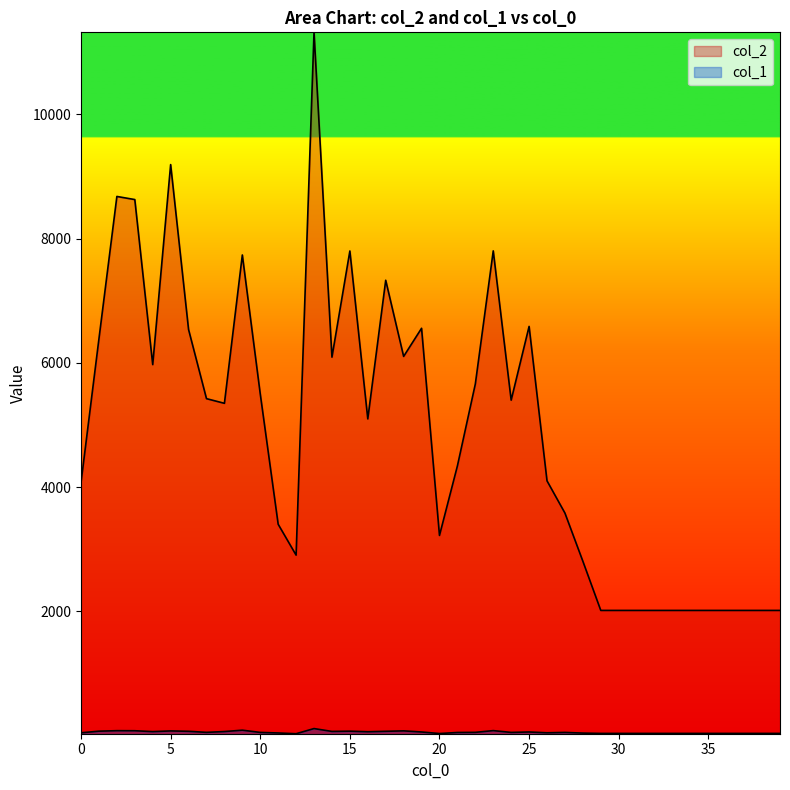

True or false: col_1 and col_2 intersect in this chart.

False